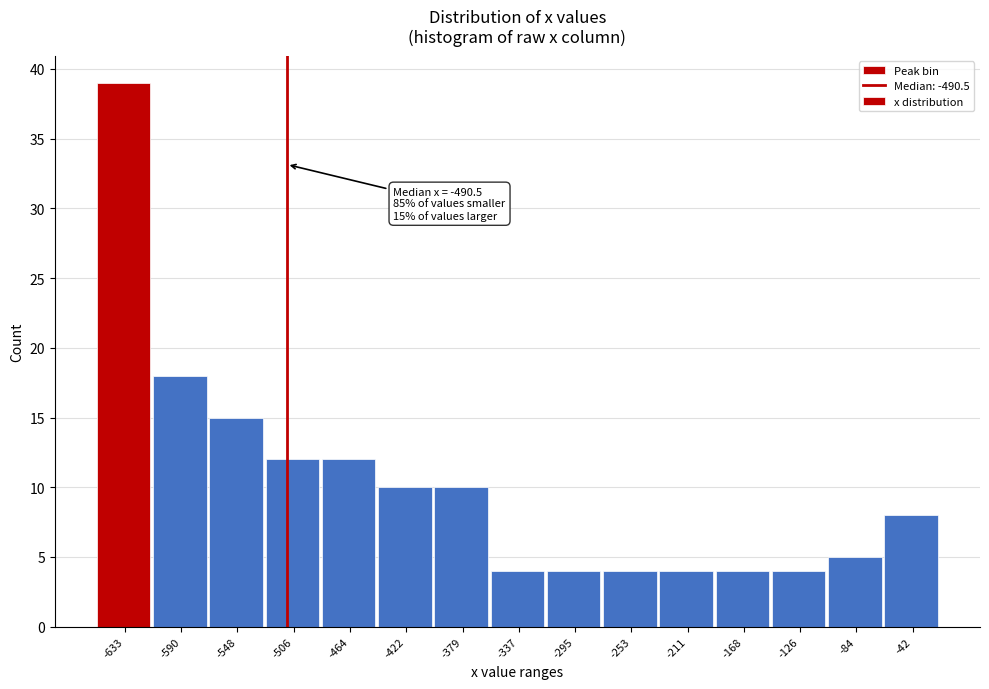

Reading left to right, what are all the values shown in this chart?

39	18	15	12	12	10	10	4	4	4	4	4	4	5	8